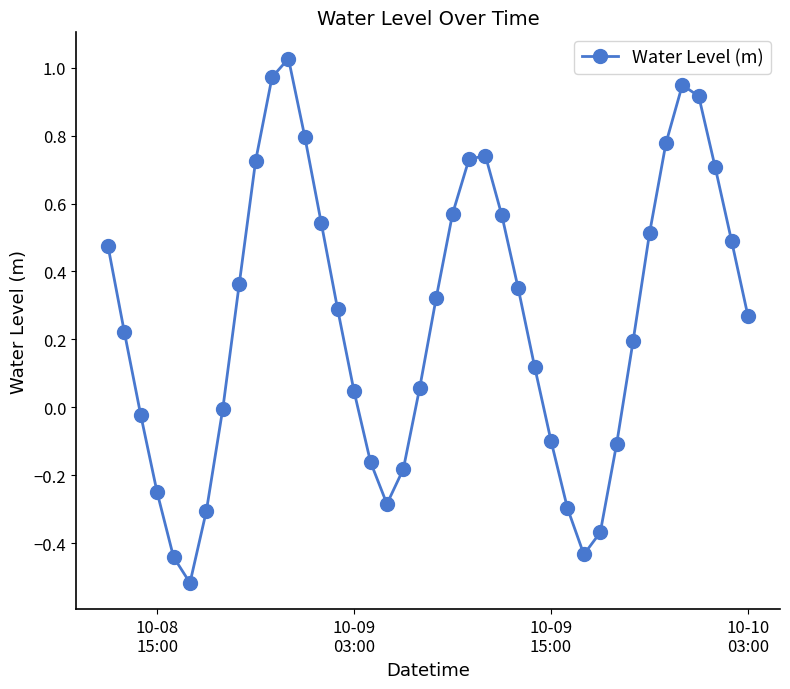

What is the difference between the second highest and second lowest values?

1.4